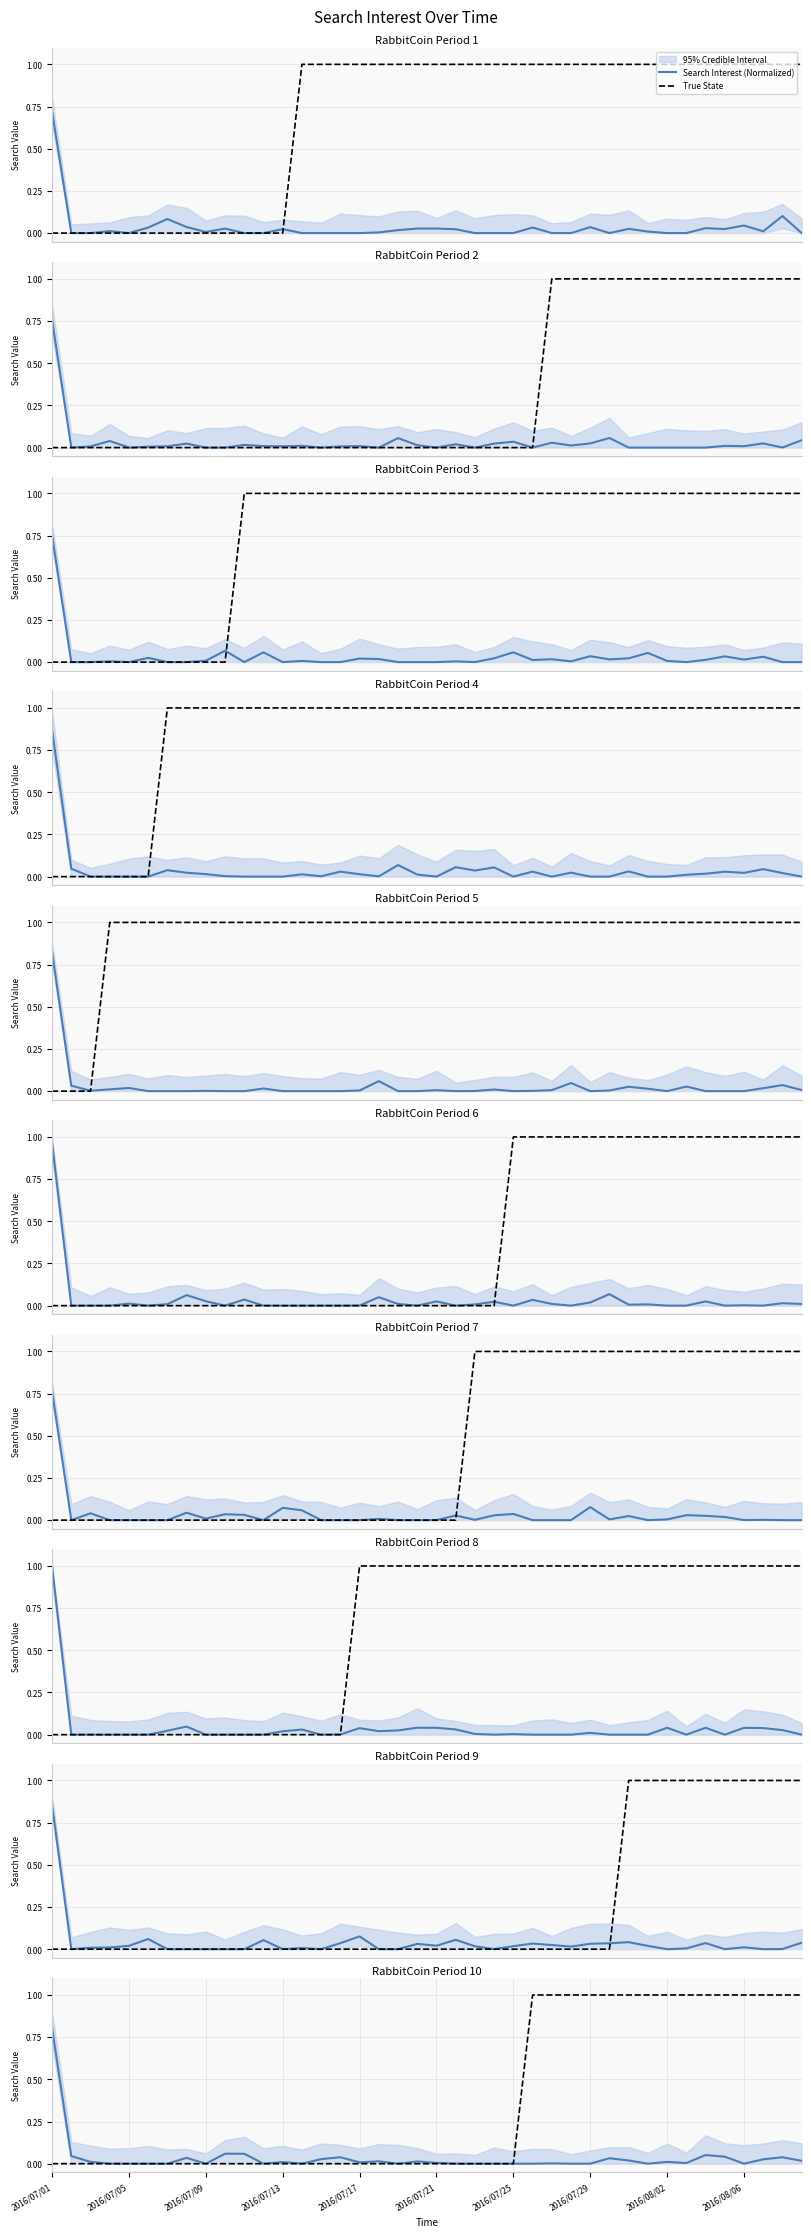

How many lines are shown in the chart?

2